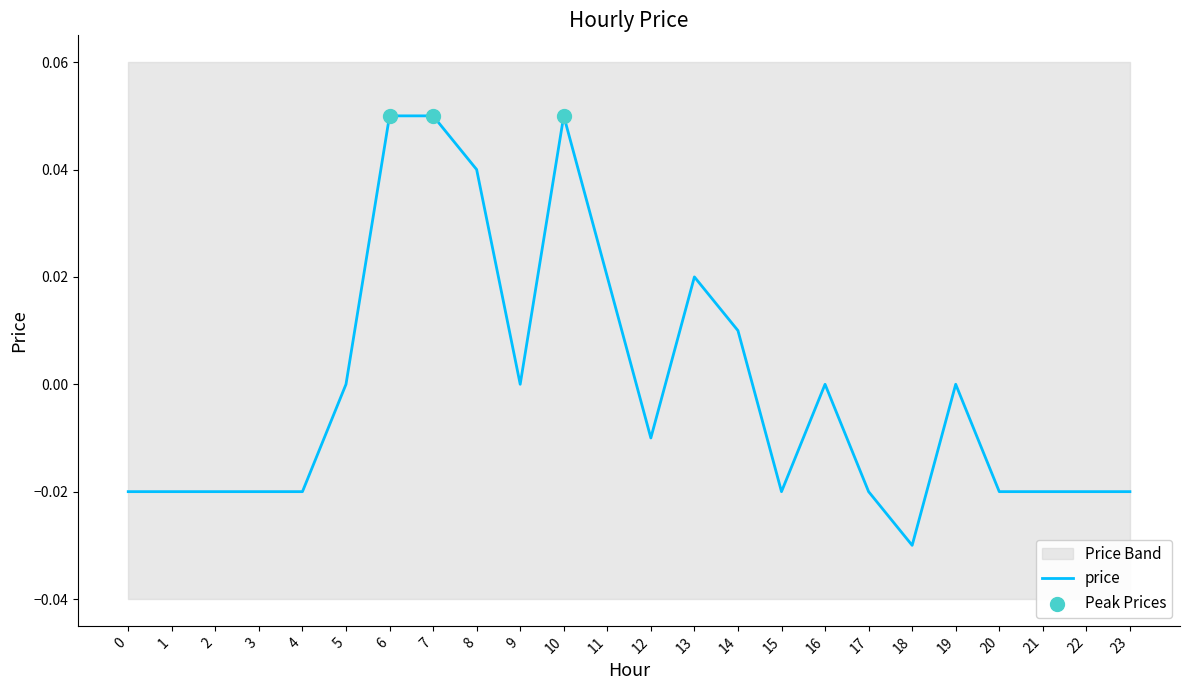

What is the change in value from 8 to 12?

-0.1